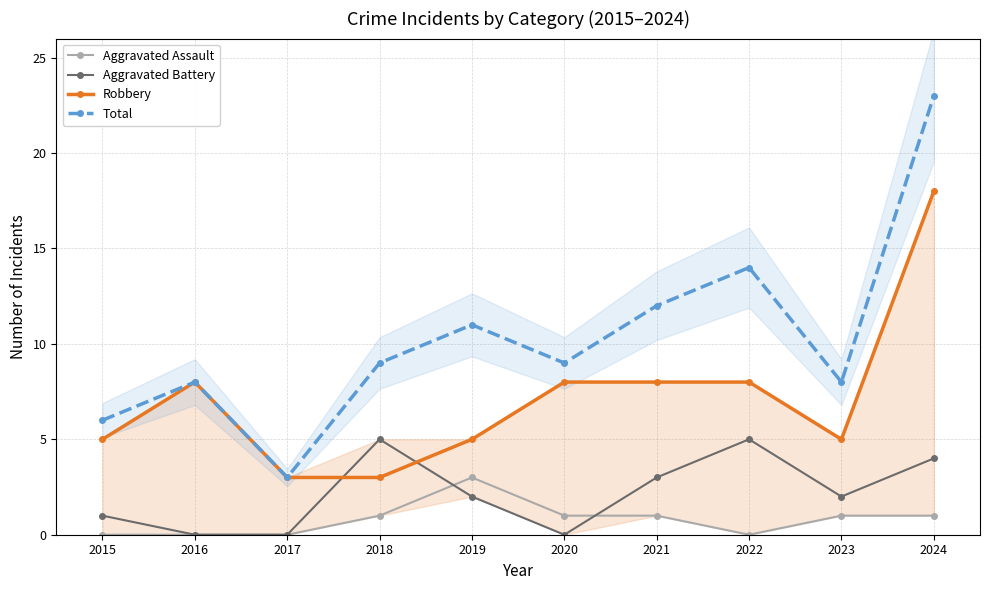

The value of Aggravated Assault at 2018 is 1. True or false?

True